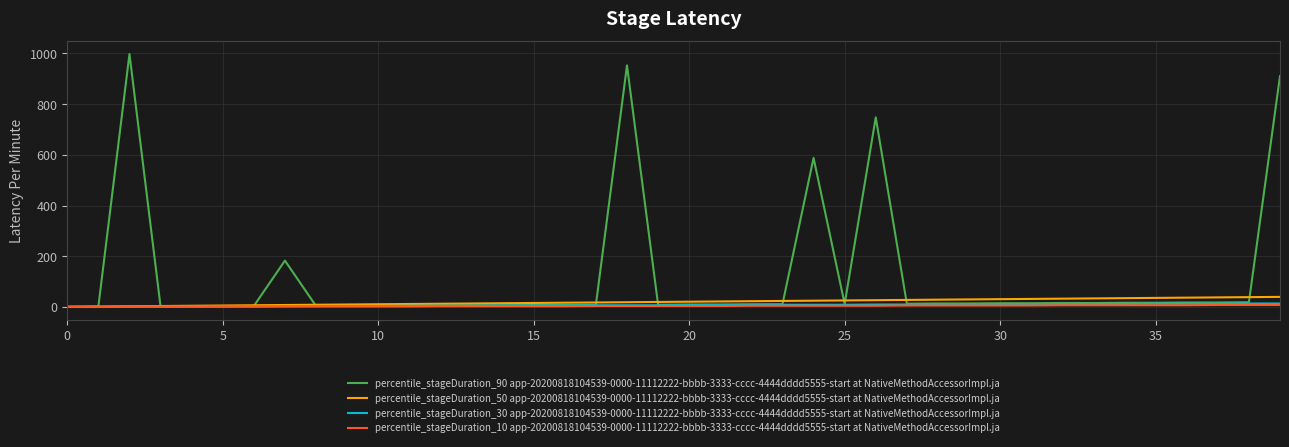

At how many categories does at least one series exceed 248?

5